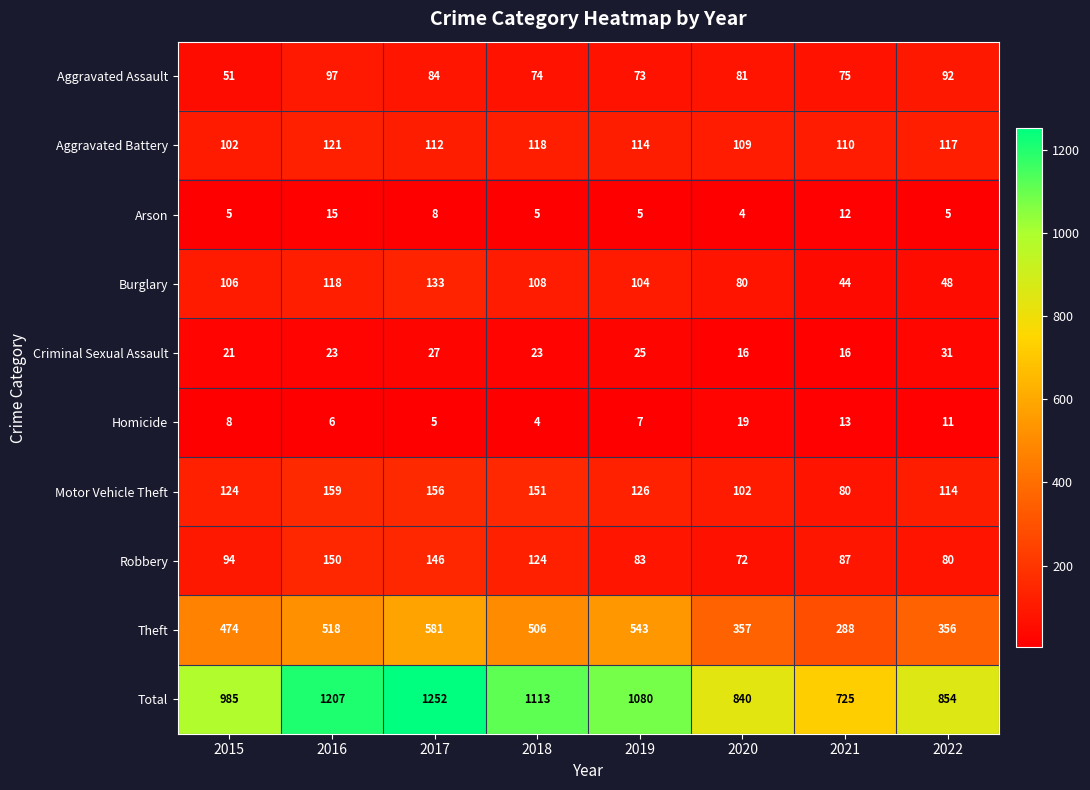

Rank the series by their maximum value, from highest to lowest.

Total, Theft, Motor Vehicle Theft, Robbery, Burglary, Aggravated Battery, Aggravated Assault, Criminal Sexual Assault, Homicide, Arson